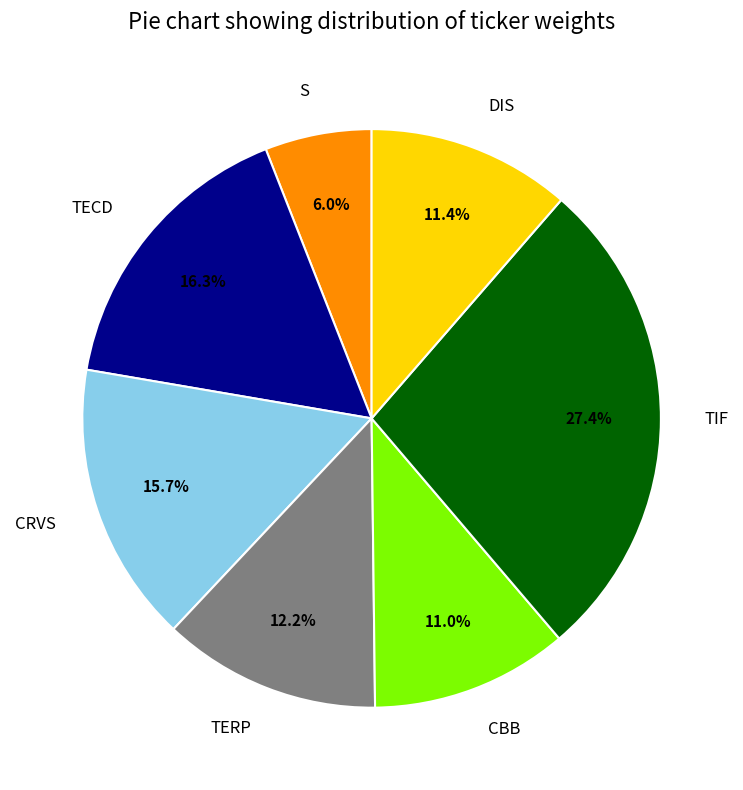

Does any single category account for the majority?

No